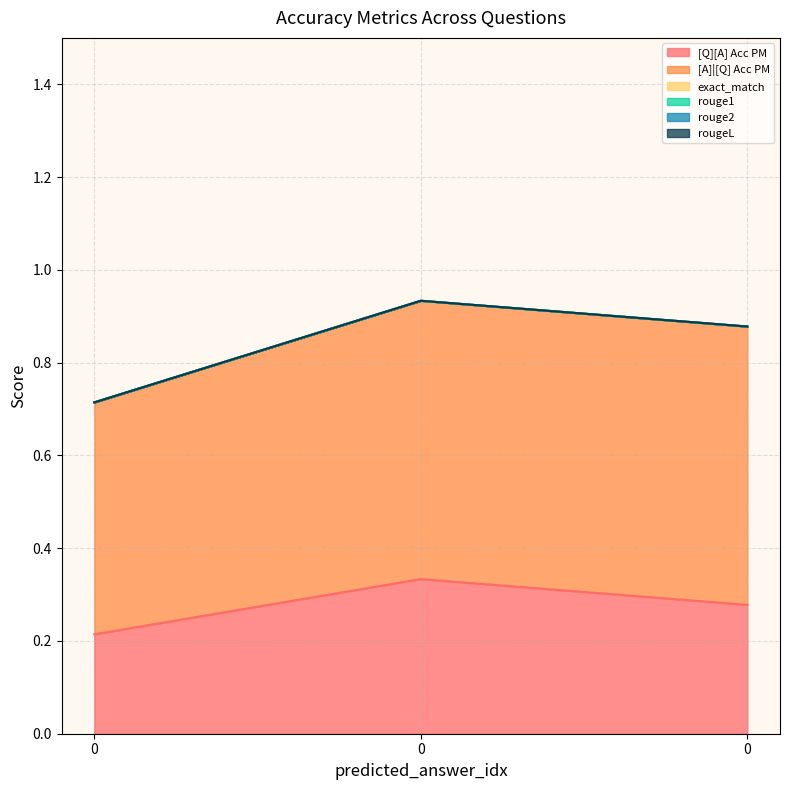

Does the chart have visible grid lines?

Yes